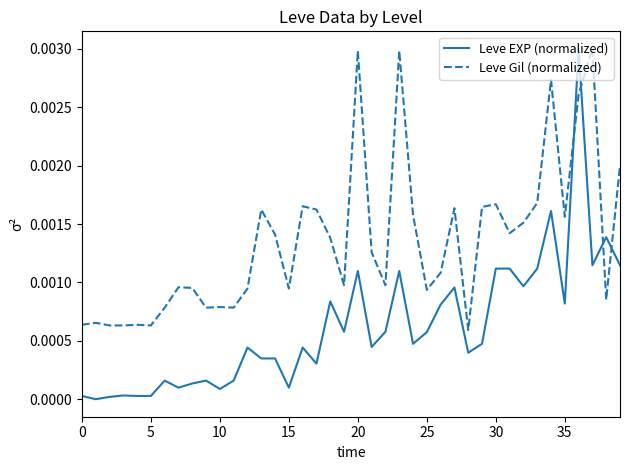

True or false: Leve Gil (normalized) and Leve EXP (normalized) cross at least once.

True